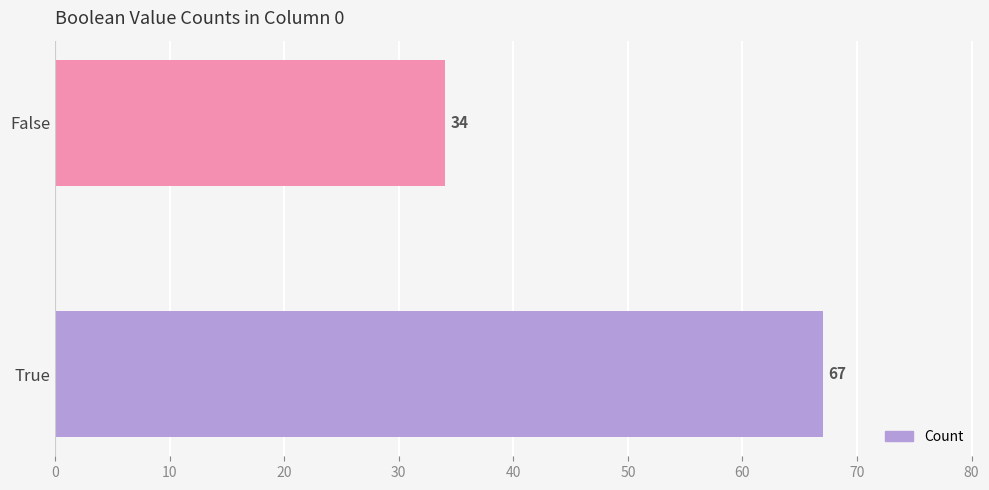

Is it true that the value at True is 15?

False